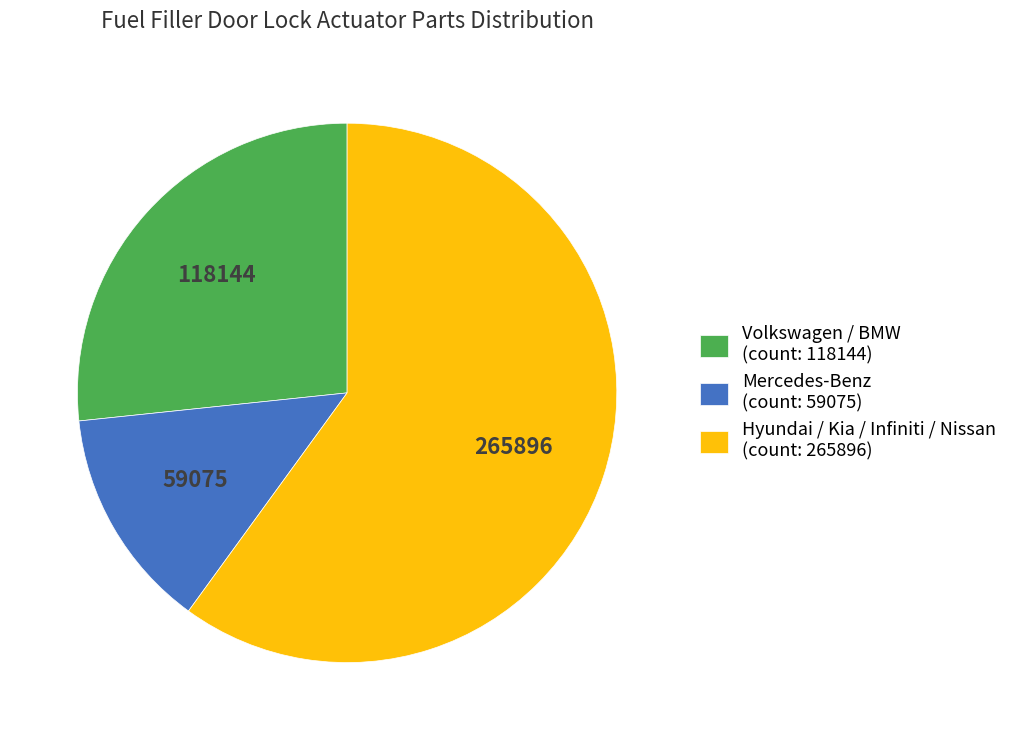

What is the ratio of the value at Volkswagen / BMW (count: 118144) to the value at Mercedes-Benz (count: 59075)?

2.0